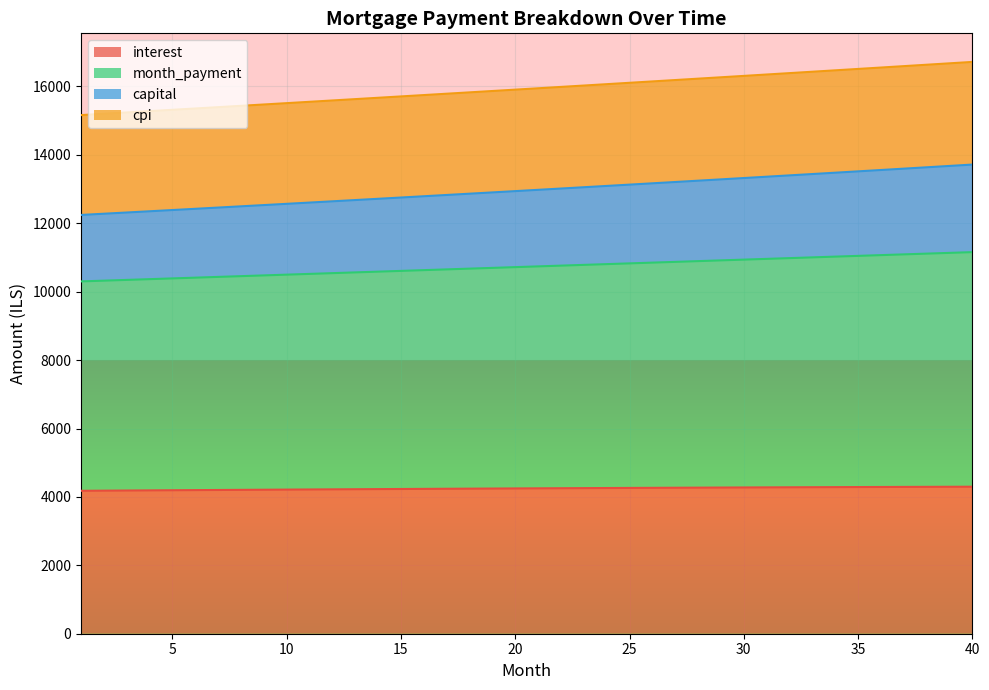

Is it true that interest equals 4247.8 at 20?

True